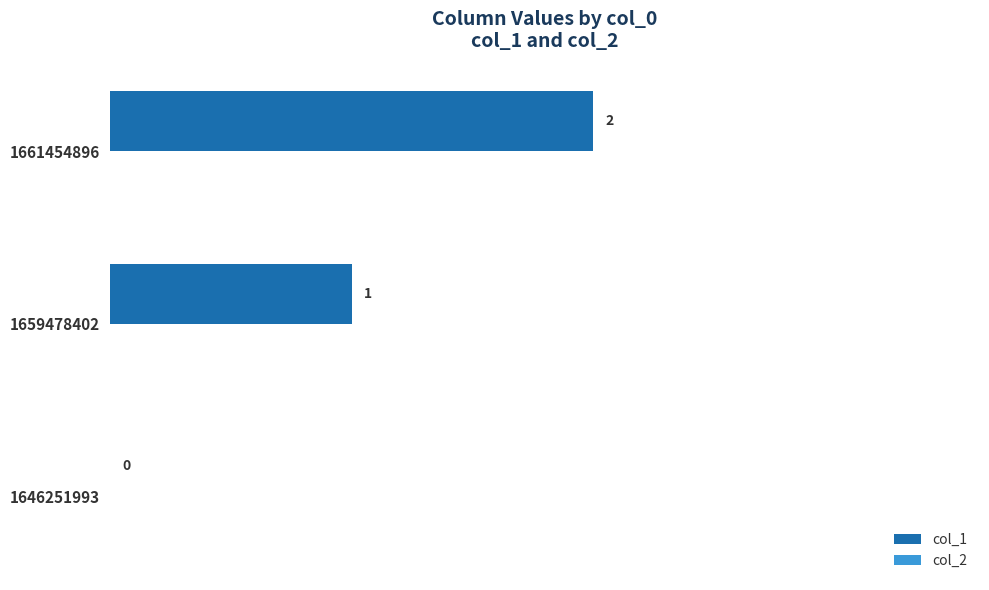

Which label corresponds to the largest value in the chart?

1661454896